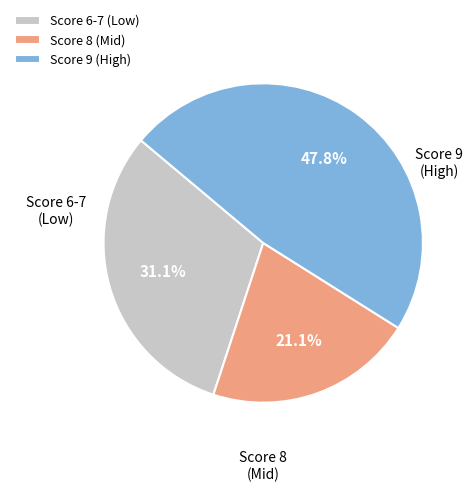

What portion of the pie excludes Score 9 (High)?

52.2%